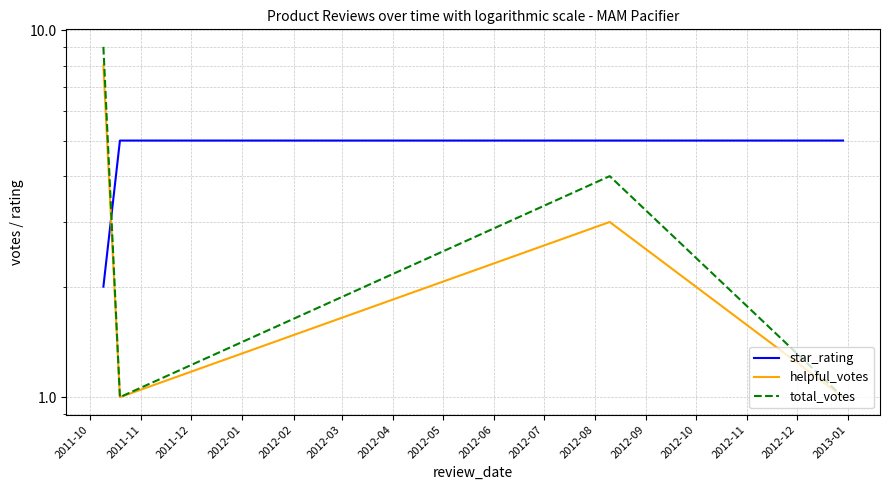

What is the value of the helpful_votes point at the 4th from the left?

1